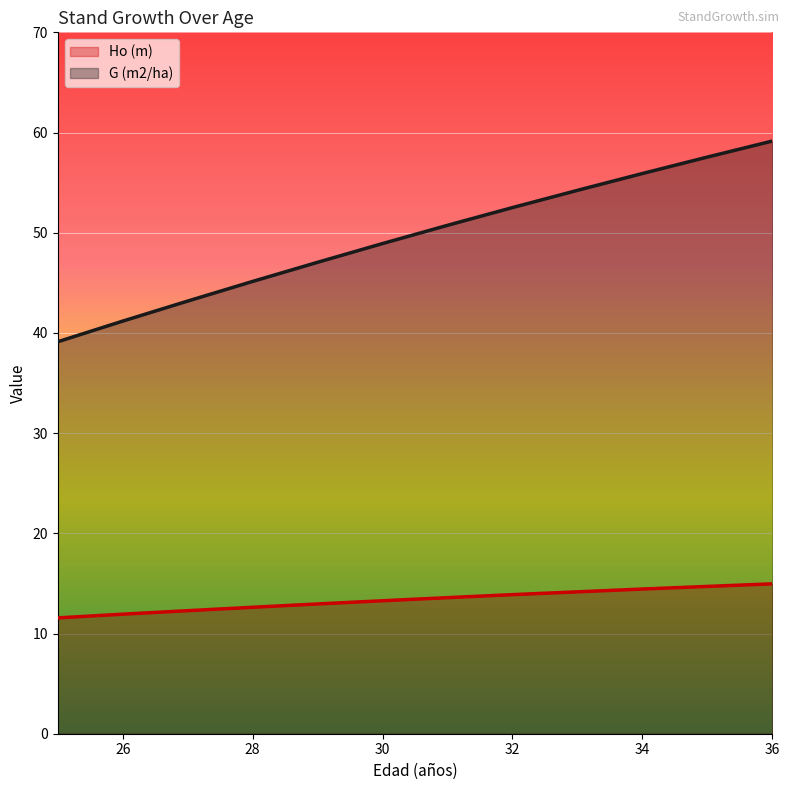

What is the difference between the Ho (m) values at 32 and 29?

0.9